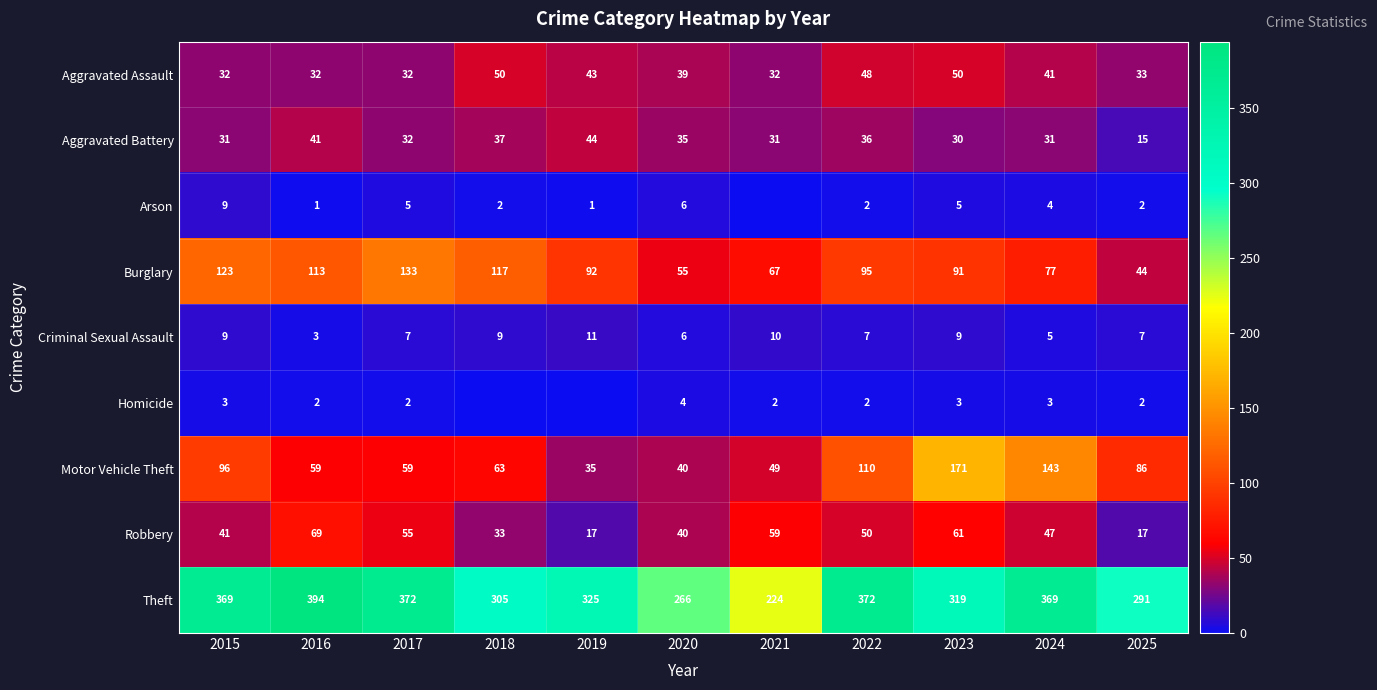

At which label does Robbery first exceed 47?

2016